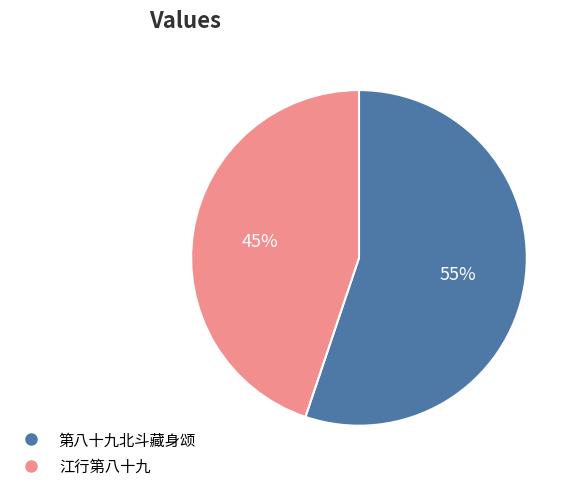

Is the sum of 第八十九北斗藏身颂 and 江行第八十九 greater than half?

Yes